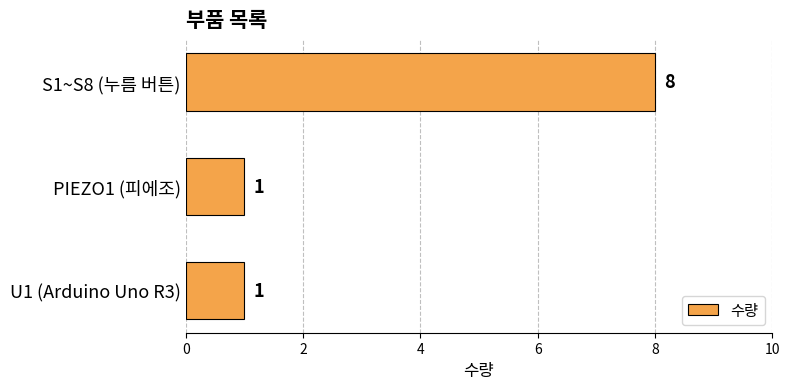

Reading bottom to top, list all the values displayed in this chart.

1	1	8